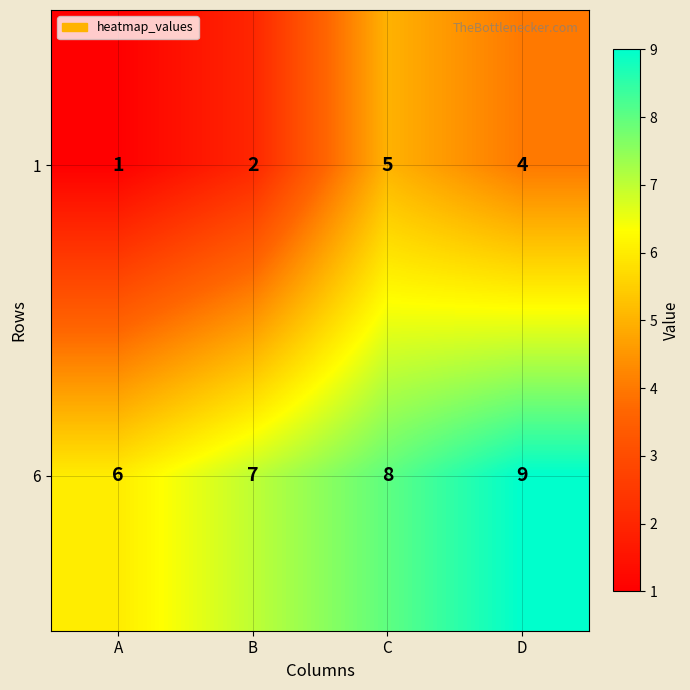

List the series in order of their overall mean, highest first.

6, 1